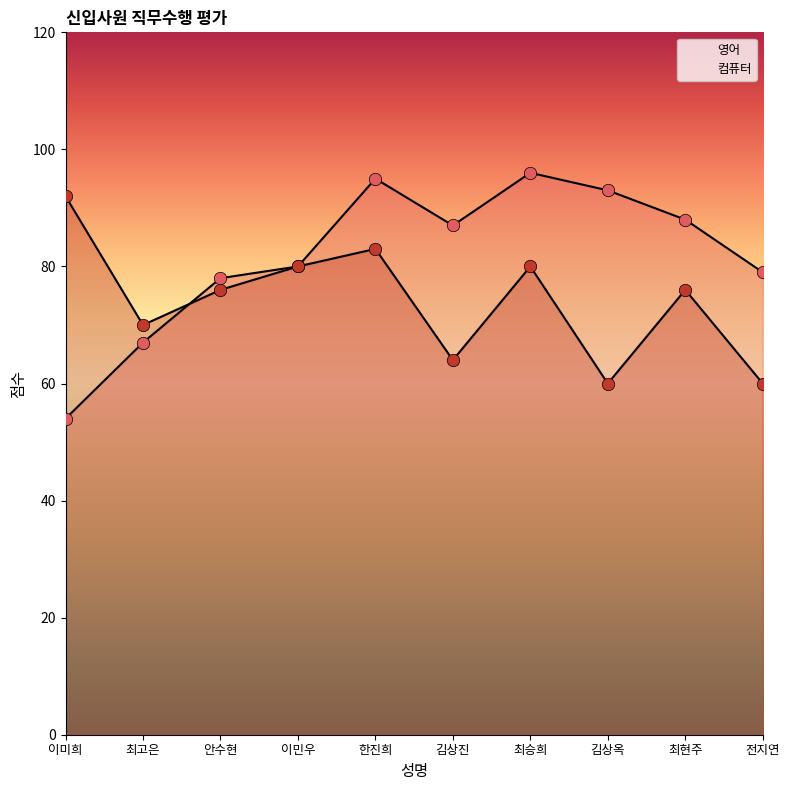

At how many categories does at least one series exceed 66?

10